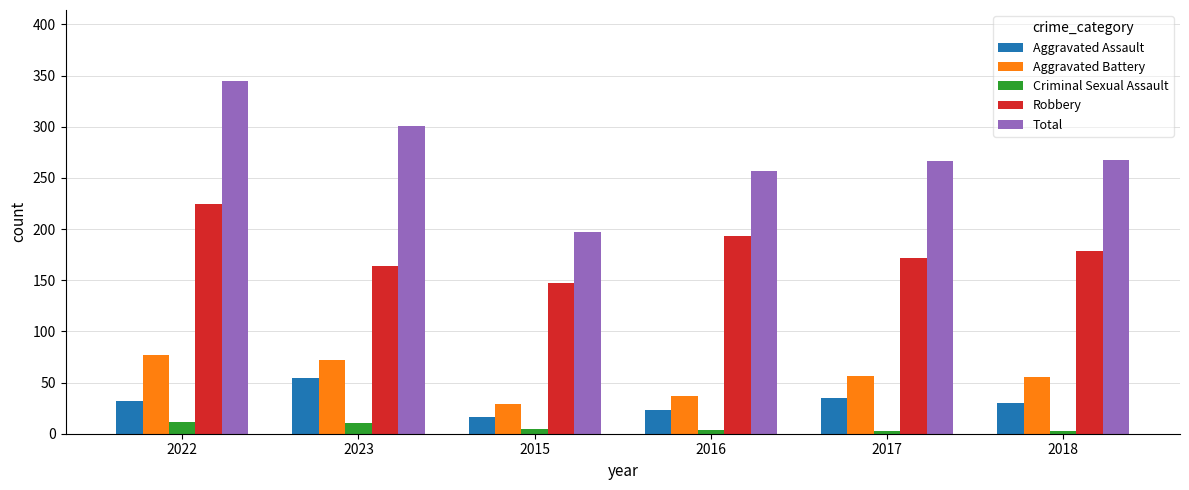

What is the label of the 5th bar from the left?

2017